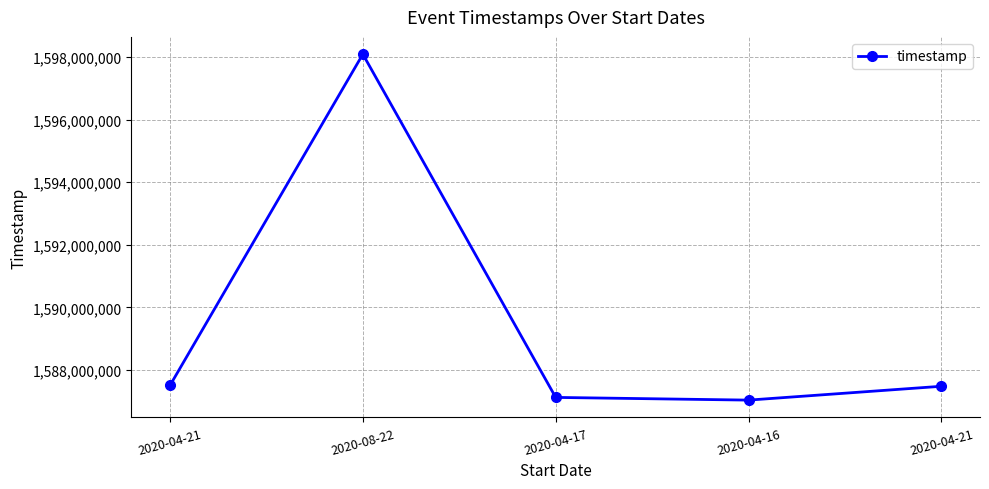

Is it true that the value at 2020-08-22 is 1598097600?

True